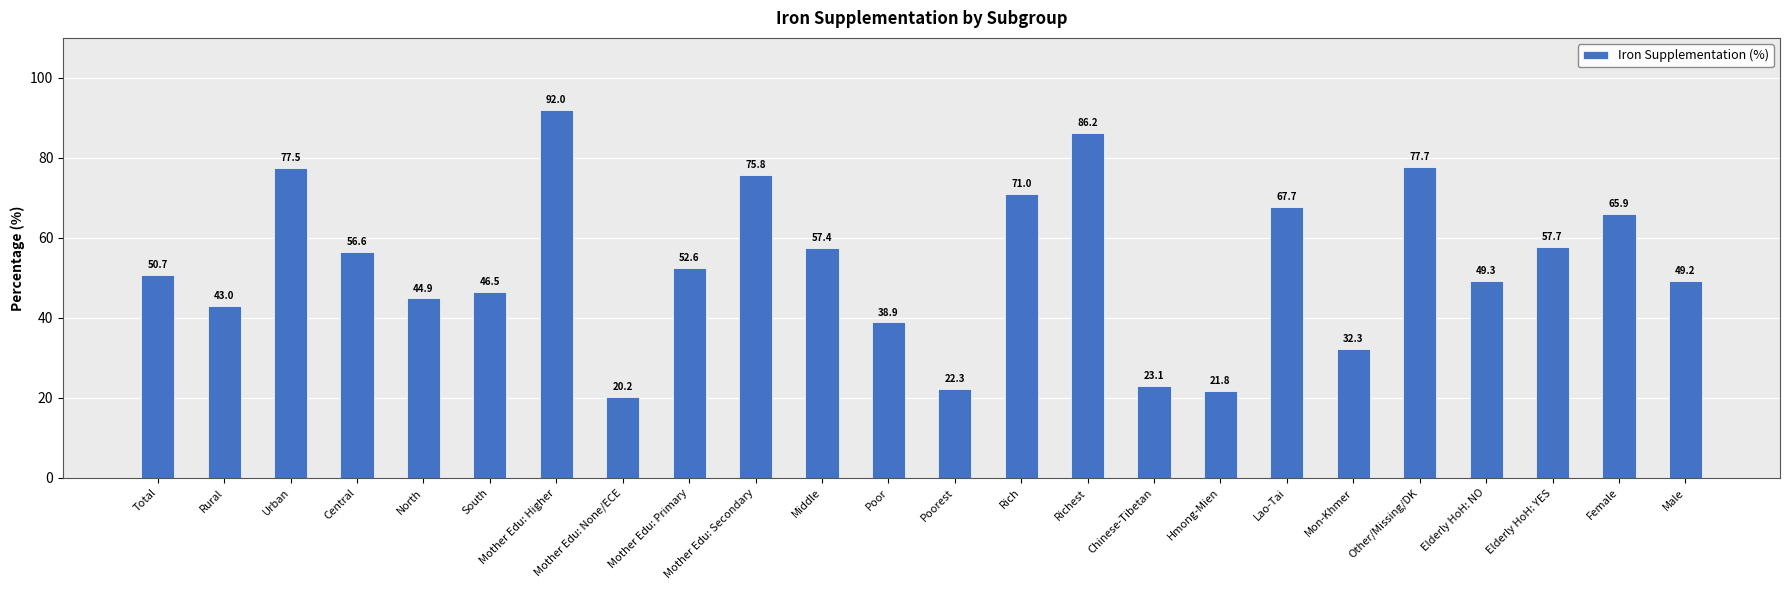

What value does the data have at Mon-Khmer?

32.3